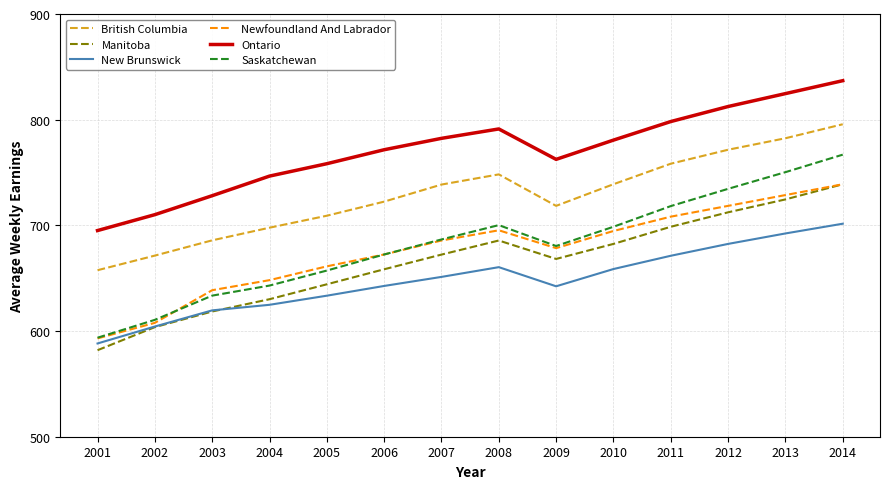

Count the number of data series in this chart.

6